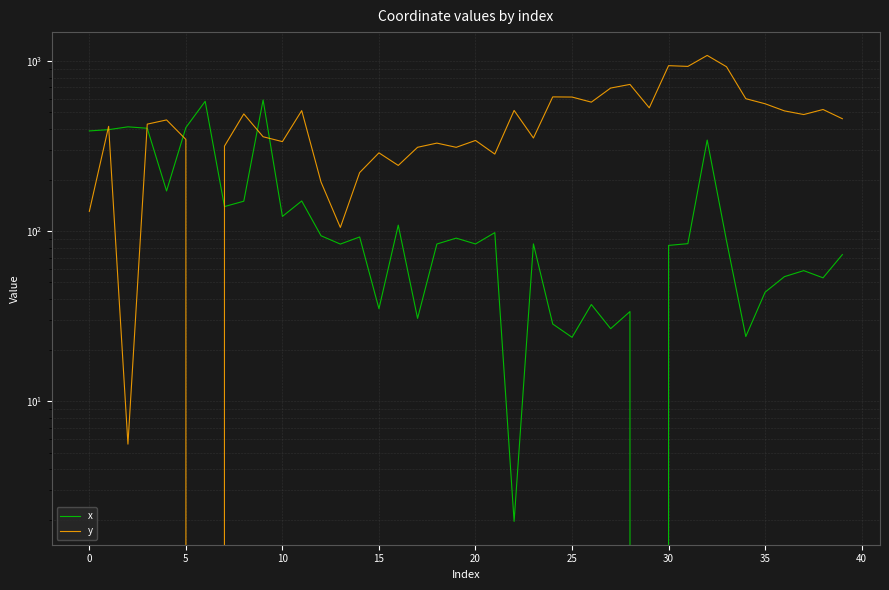

Reading left to right, list all the values displayed in this chart.

x: 388.8	395.5	410.9	403.1	172.5	406.7	580.5	139.6	150.2	591.2	122.2	150.7	94.1	84.0	92.6	35.0	108.6	30.7	84.1	91.1	84.2	98.1	2.0	84.3	28.5	23.8	37.1	26.7	33.7	0.0	82.5	84.5	343.4	87.9	24.0	43.8	54.1	58.7	53.2	72.9
y: 130.9	413.5	5.6	426.1	451.2	346.4	0.0	316.5	489.5	359.3	336.3	511.7	194.5	105.3	221.2	289.0	243.7	311.5	329.6	311.4	341.7	284.2	513.0	353.2	616.2	614.9	573.9	694.5	729.7	531.5	940.5	931.0	1080.3	926.8	601.2	561.4	509.9	485.2	519.5	458.5